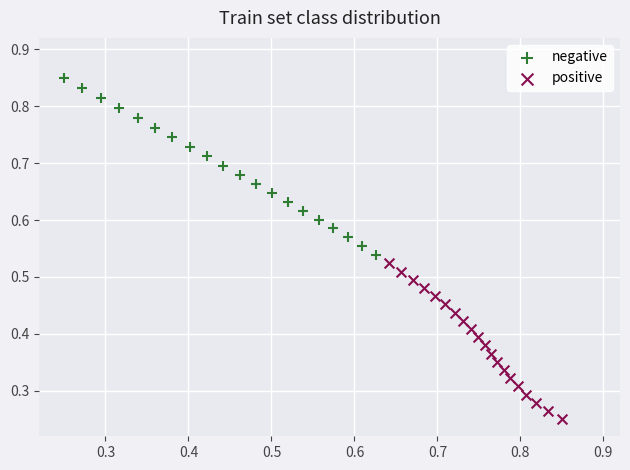

Which series contains the highest Y value?

negative